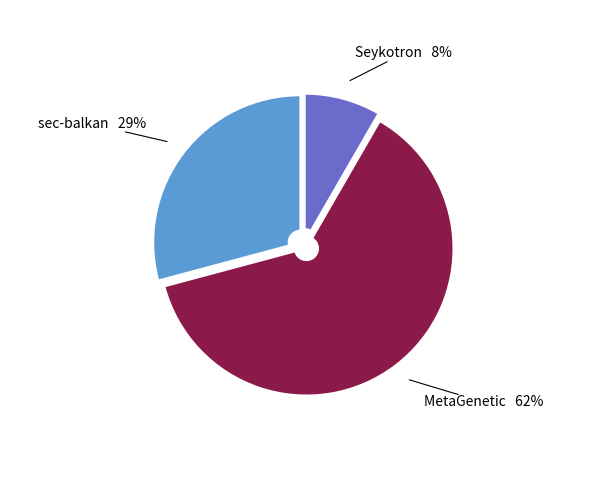

Rank the categories by value from lowest to highest.

Seykotron, sec-balkan, MetaGenetic